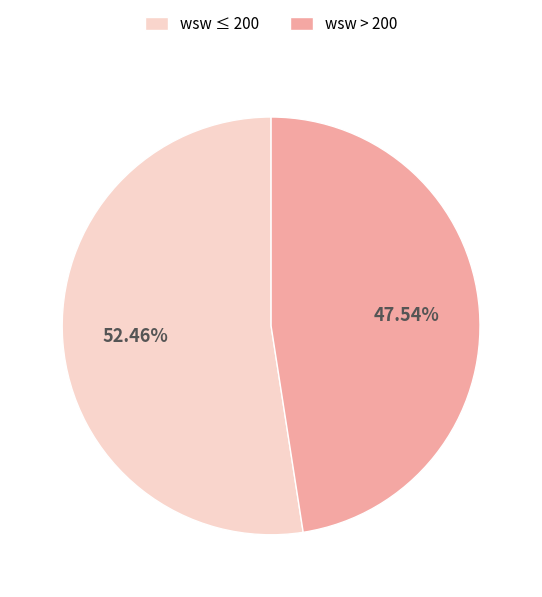

Combined, do wsw ≤ 200 and wsw > 200 account for over 50%?

Yes